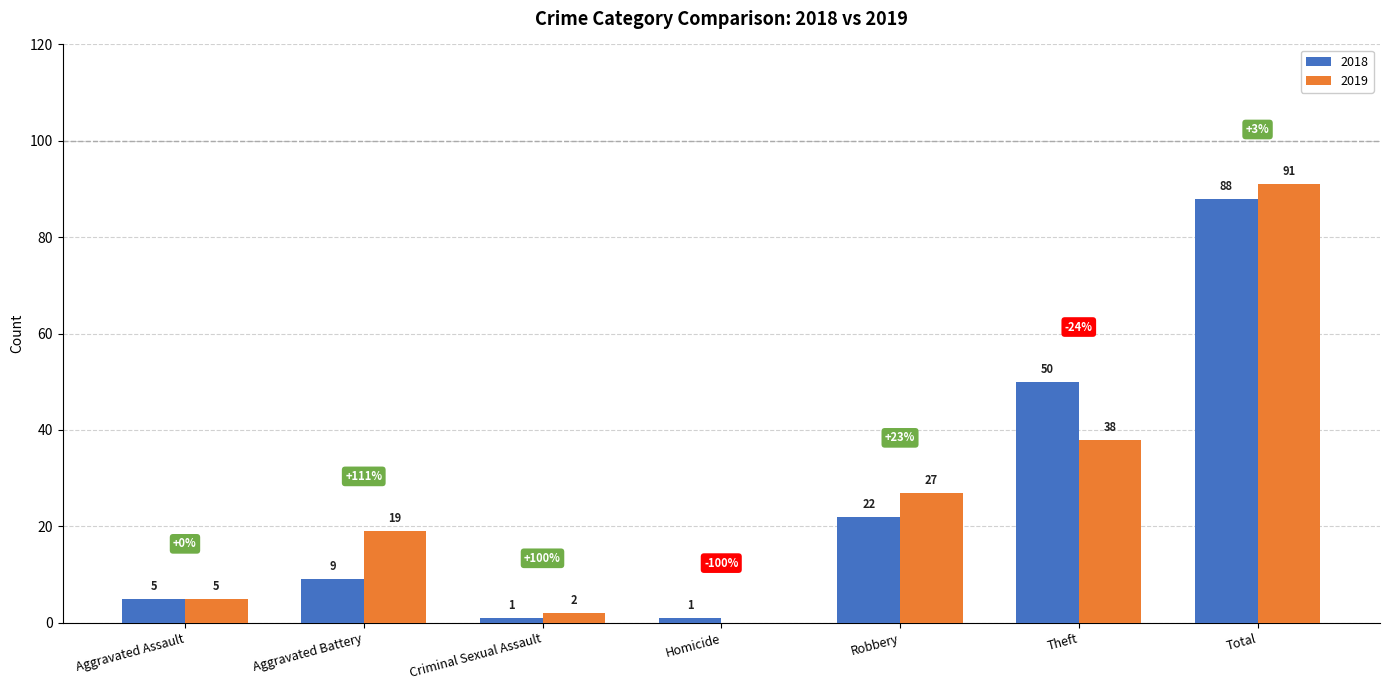

What is the sum of all 2018 values?

176